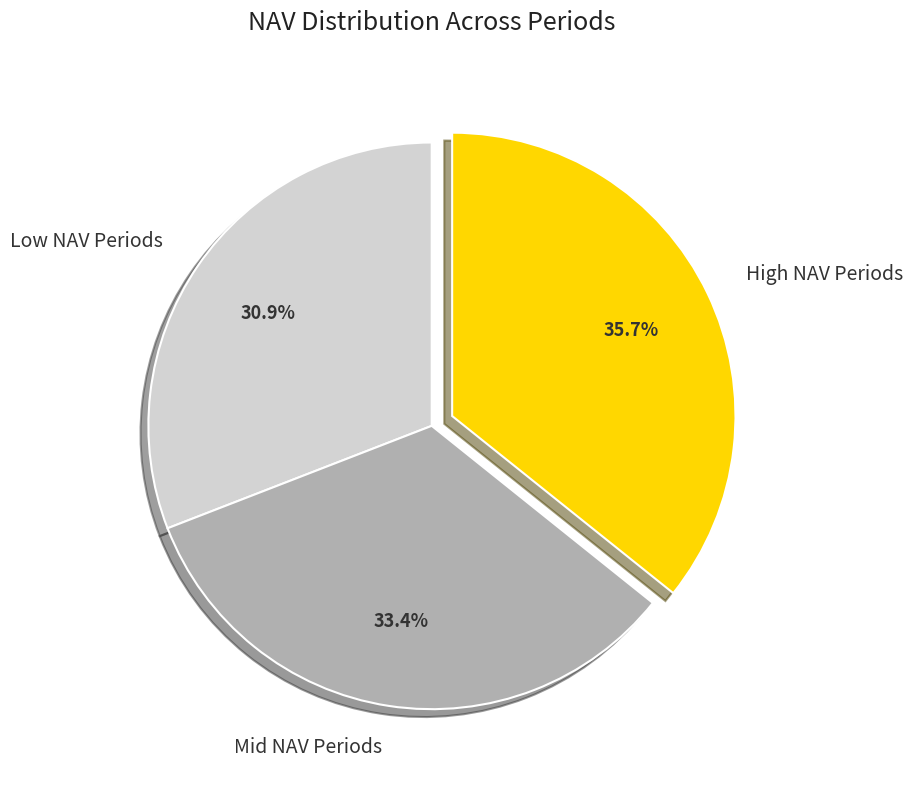

Count the number of slices in the pie.

3